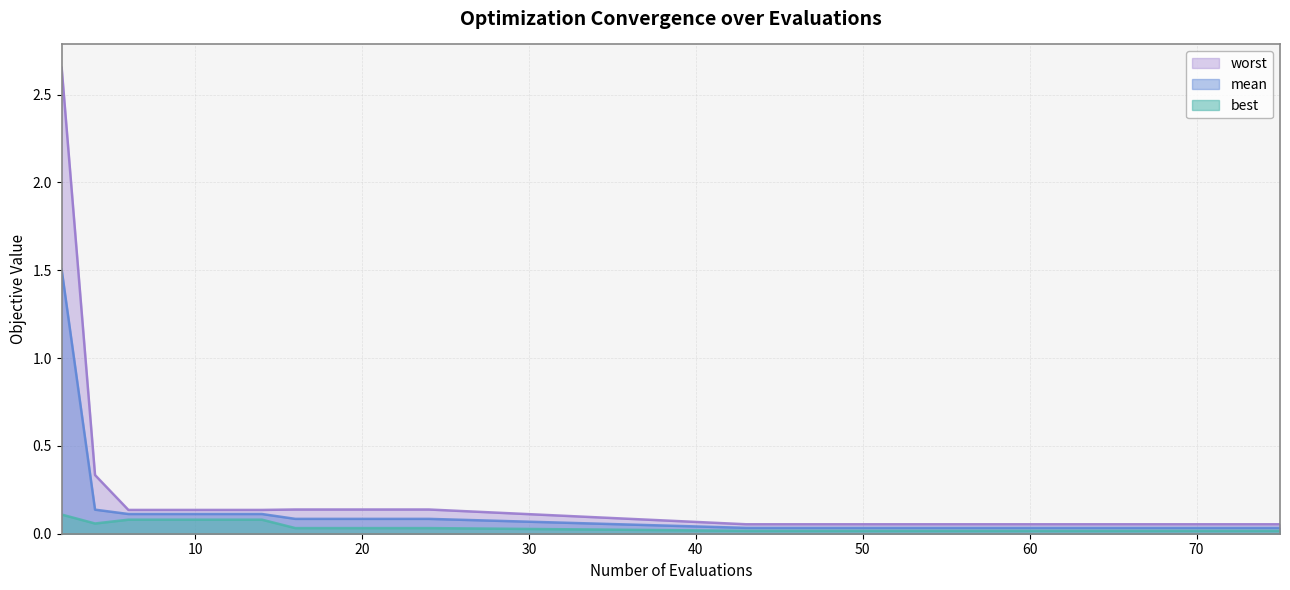

True or false: worst has more than 1 points higher than both neighbors.

False